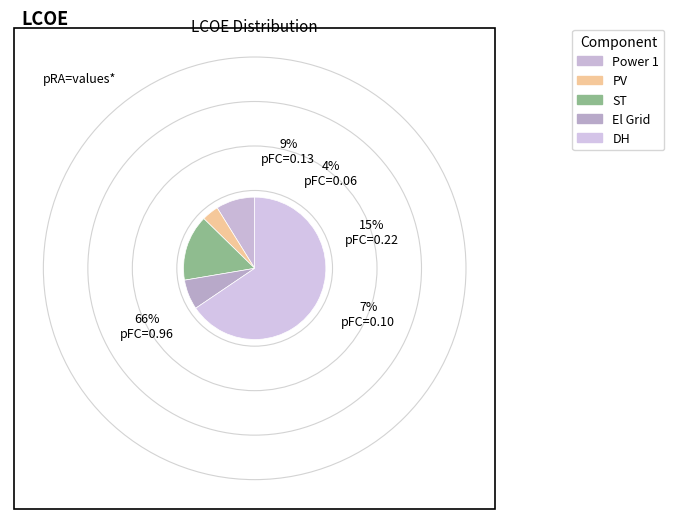

How many segments does this pie chart have?

5